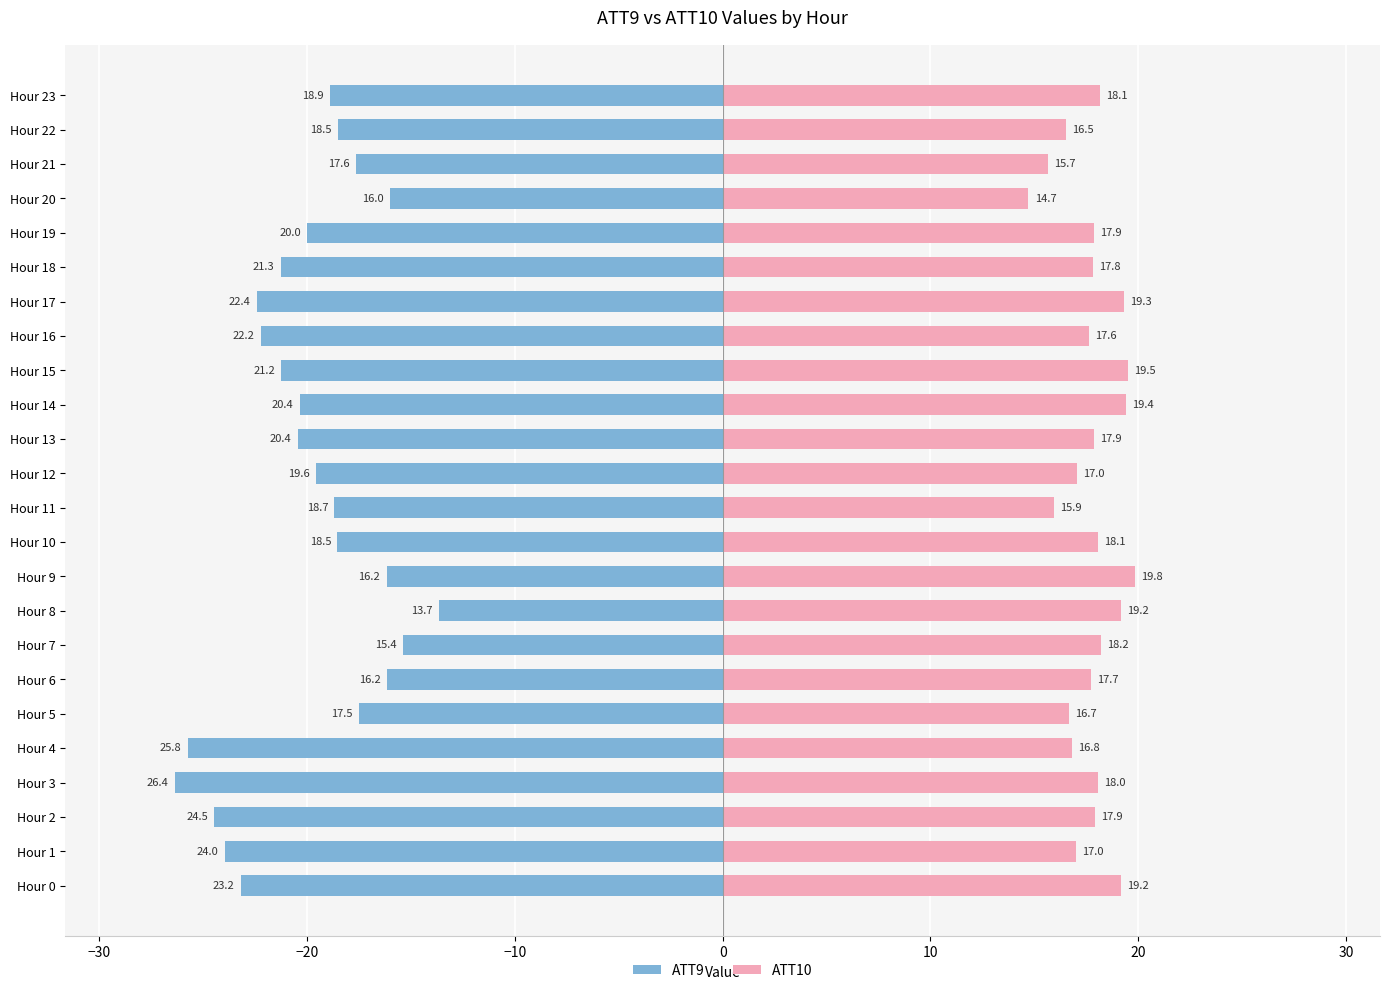

How many data points in ATT9 are above -19?

11